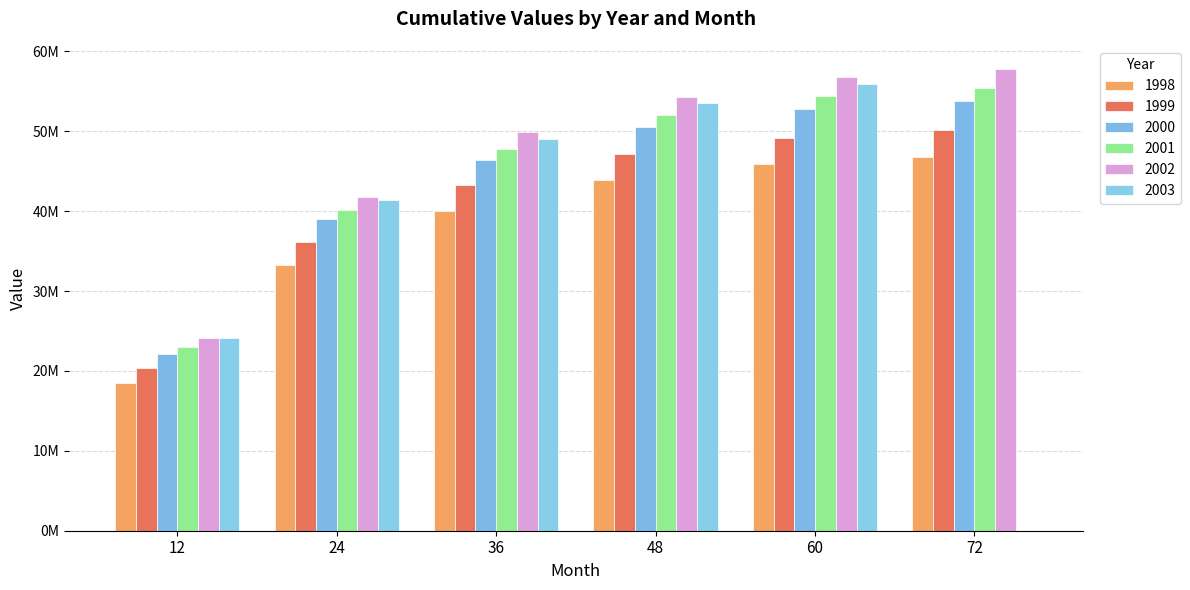

Does the chart contain stacked bars?

No